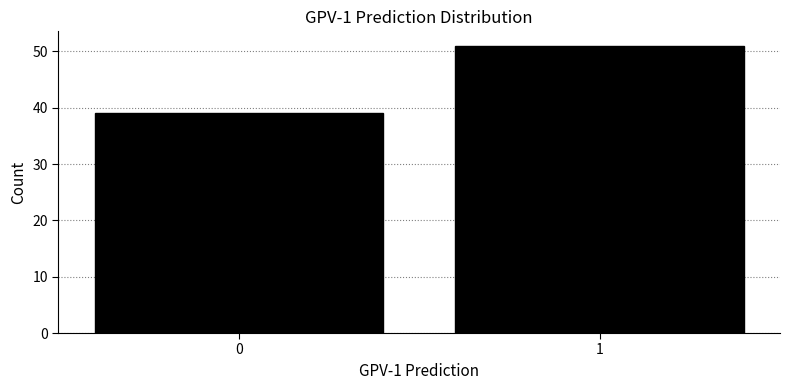

Reading left to right, extract all data points from this chart.

0=39	1=51